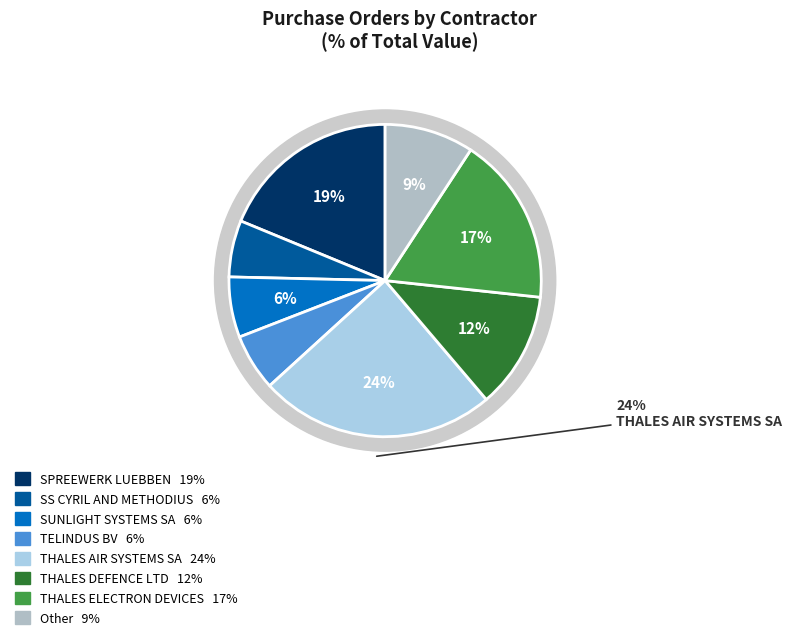

Which slice is the largest?

THALES AIR SYSTEMS SA